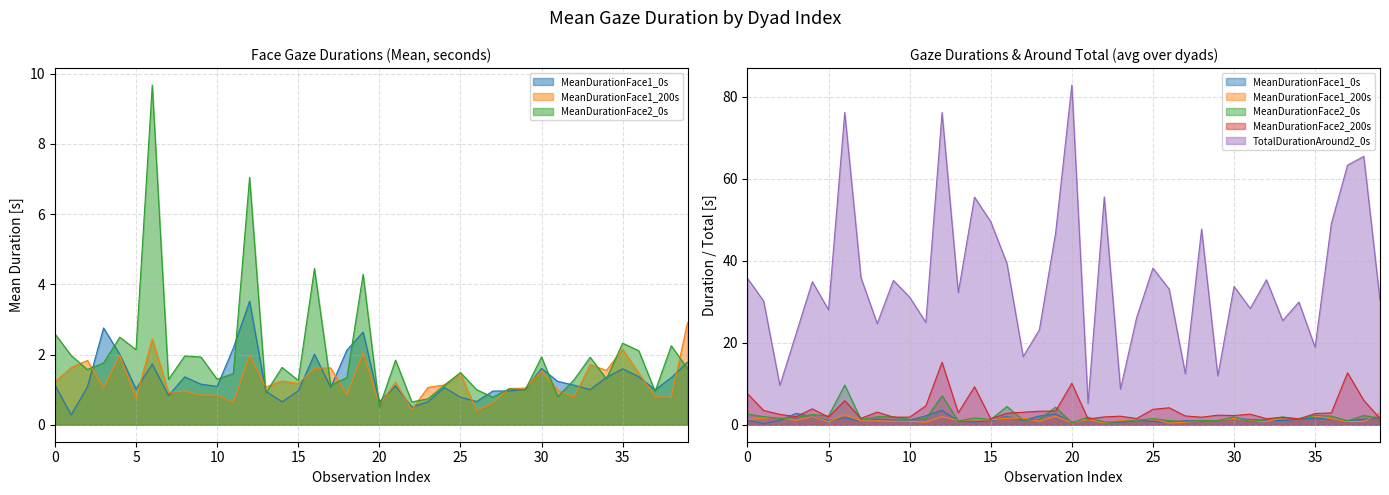

At 1, list the series in order from largest to smallest.

TotalDurationAround2_0s, MeanDurationFace2_200s, MeanDurationFace2_0s, MeanDurationFace1_200s, MeanDurationFace1_0s